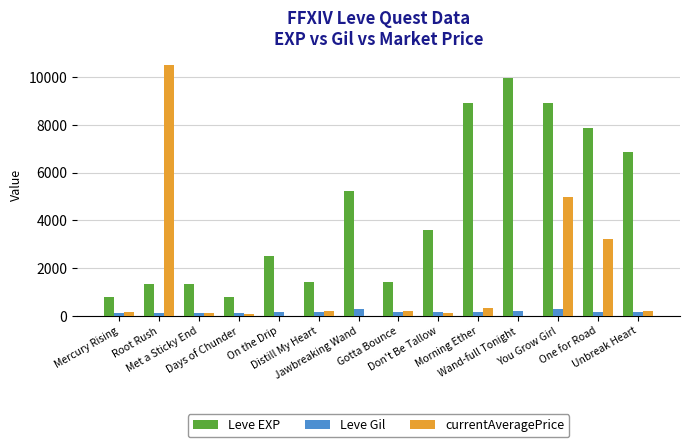

Which series has the largest total across all categories?

Leve EXP